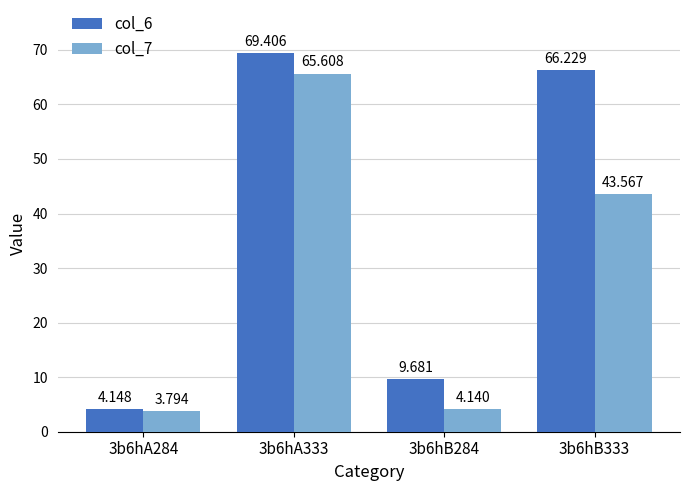

Where is col_7 nearest to the value 34?

3b6hB333